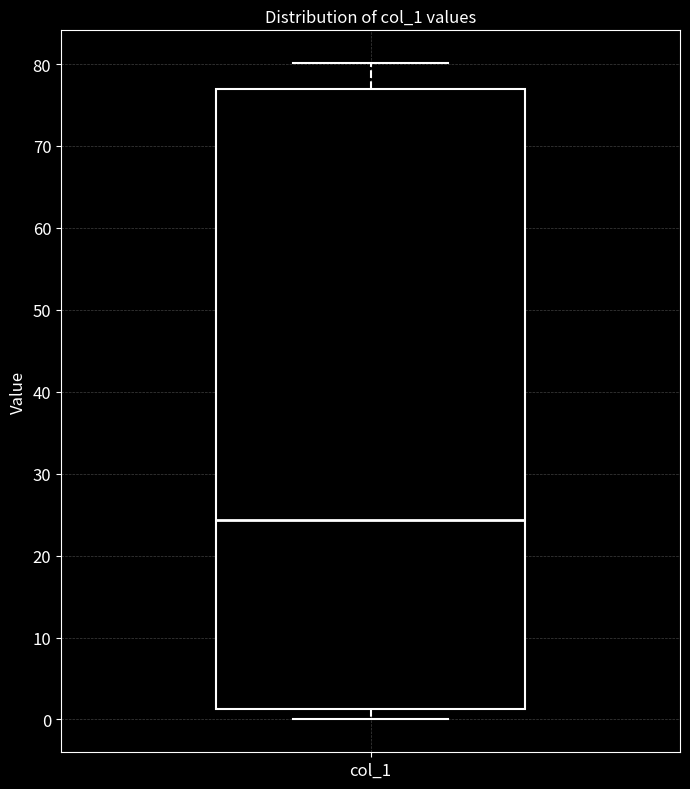

Read this box plot against the y-axis: the position of the median line, the range covered by the box, and the ends of both whiskers. The values are not printed on the chart, so give them approximately, as read against the axis.

median 24, box 1 to 77, whiskers 0 to 80